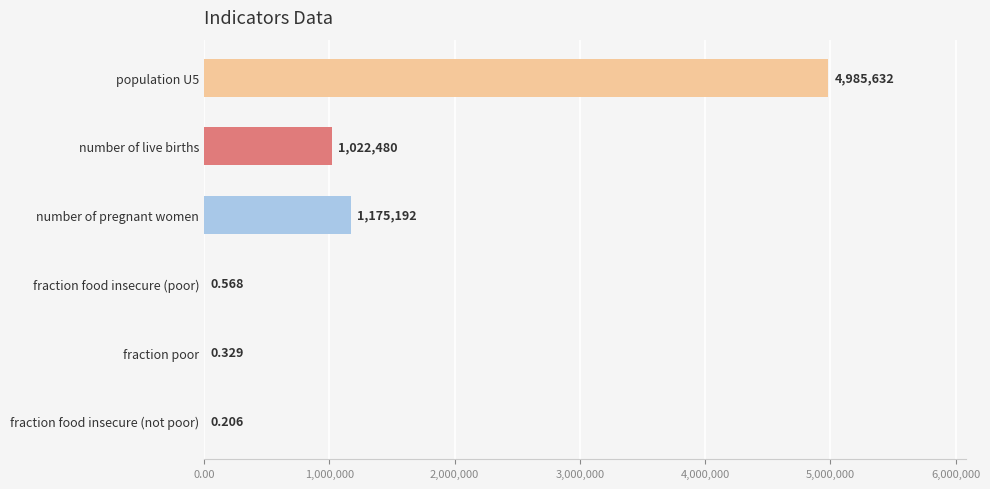

Count the number of categories in the chart.

6